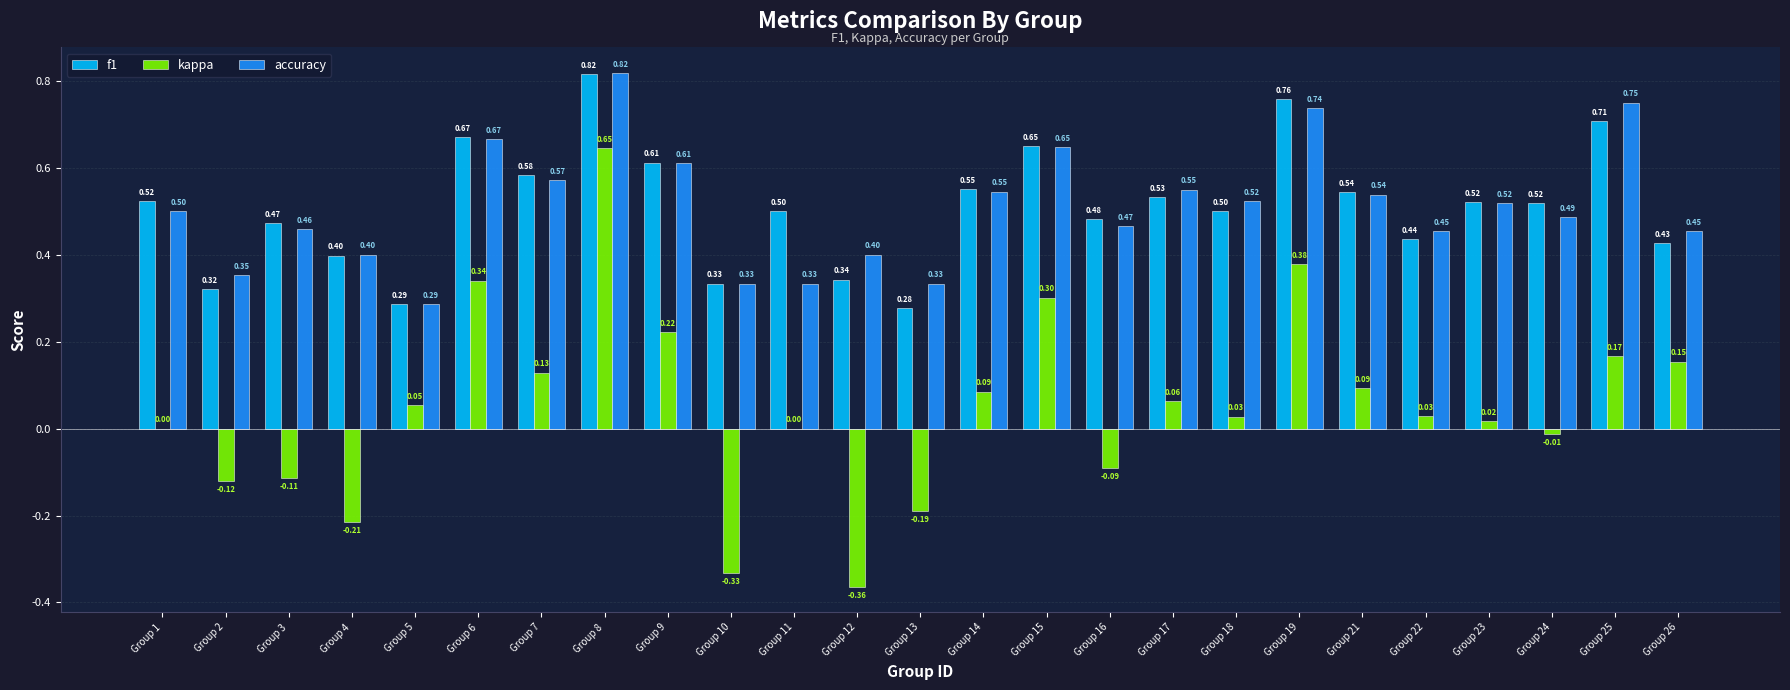

Which series changed the most between Group 2 and Group 15?

kappa